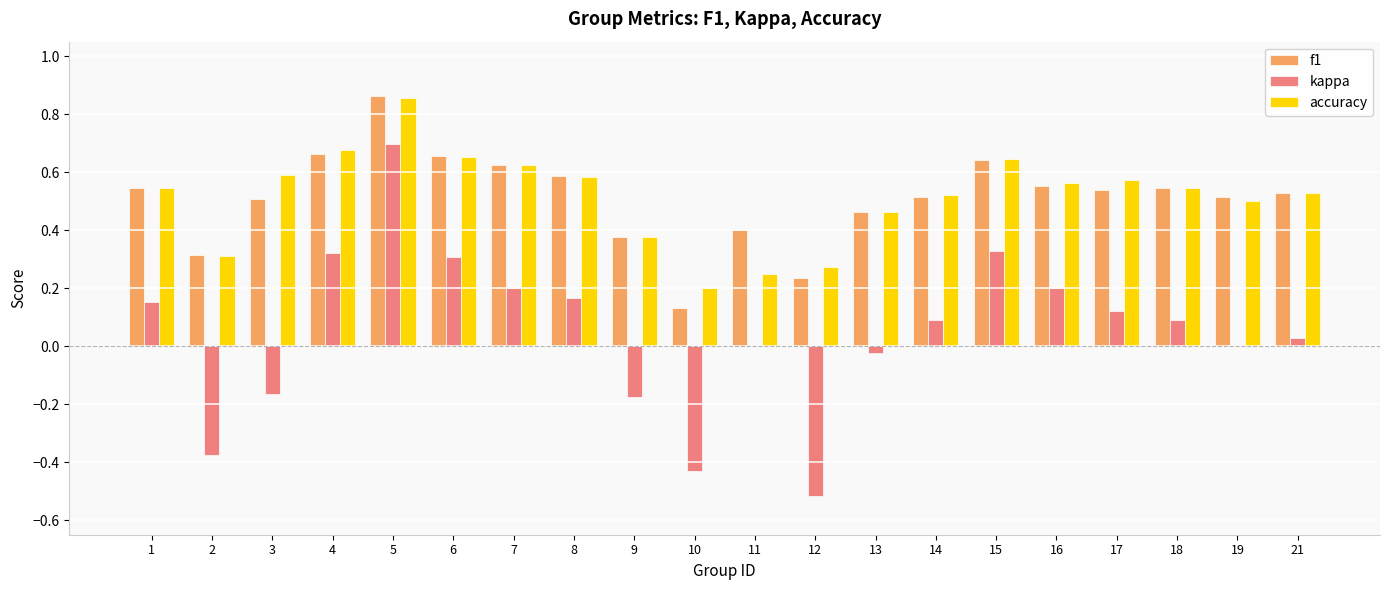

What is the sum of all accuracy values?

10.3